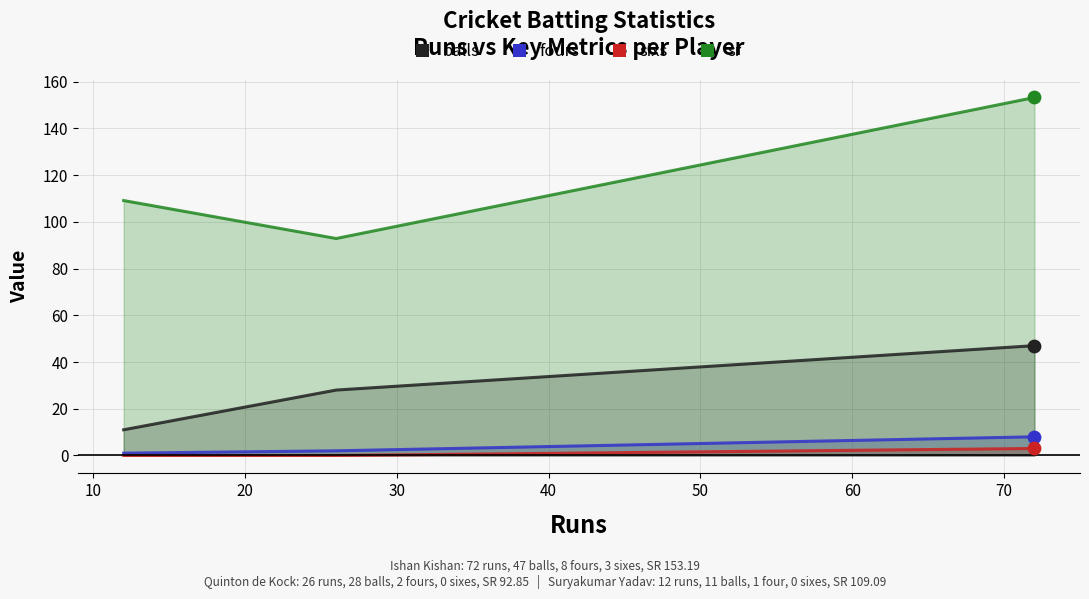

Which series has the widest spread of Y values?

sr